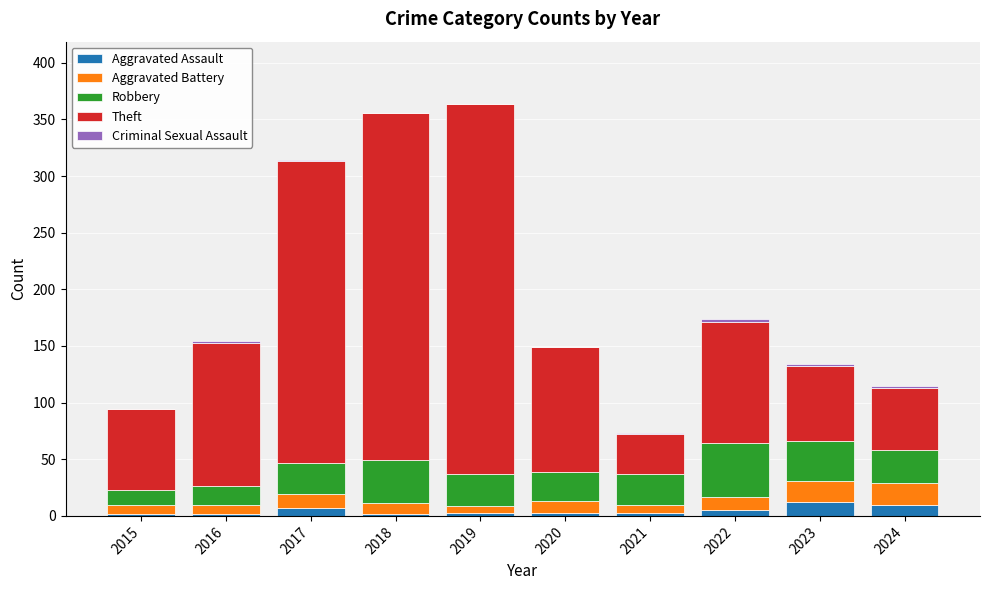

Where is Robbery nearest to the value 30?

2024